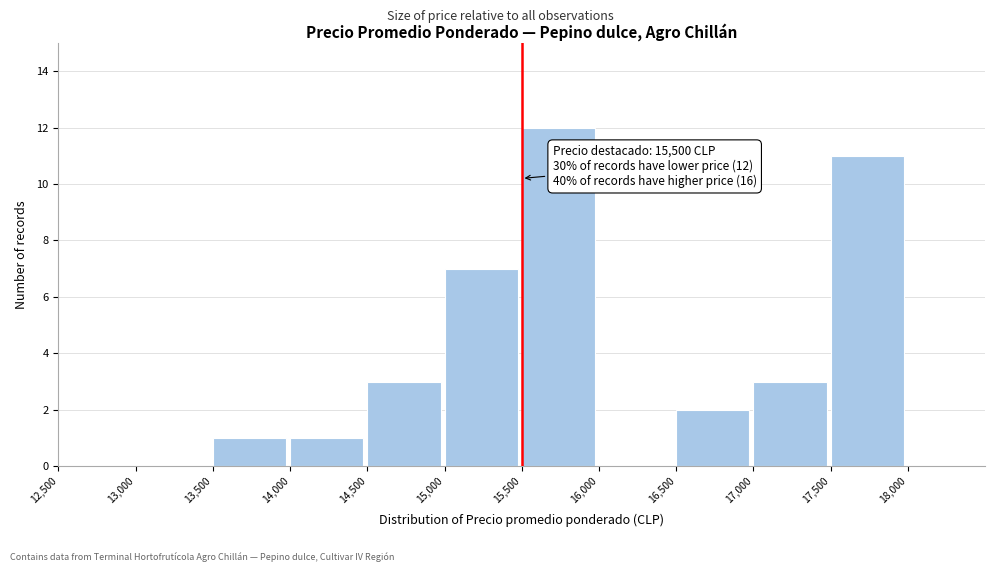

Which range on the x-axis has the tallest bar?

15500 to 16000